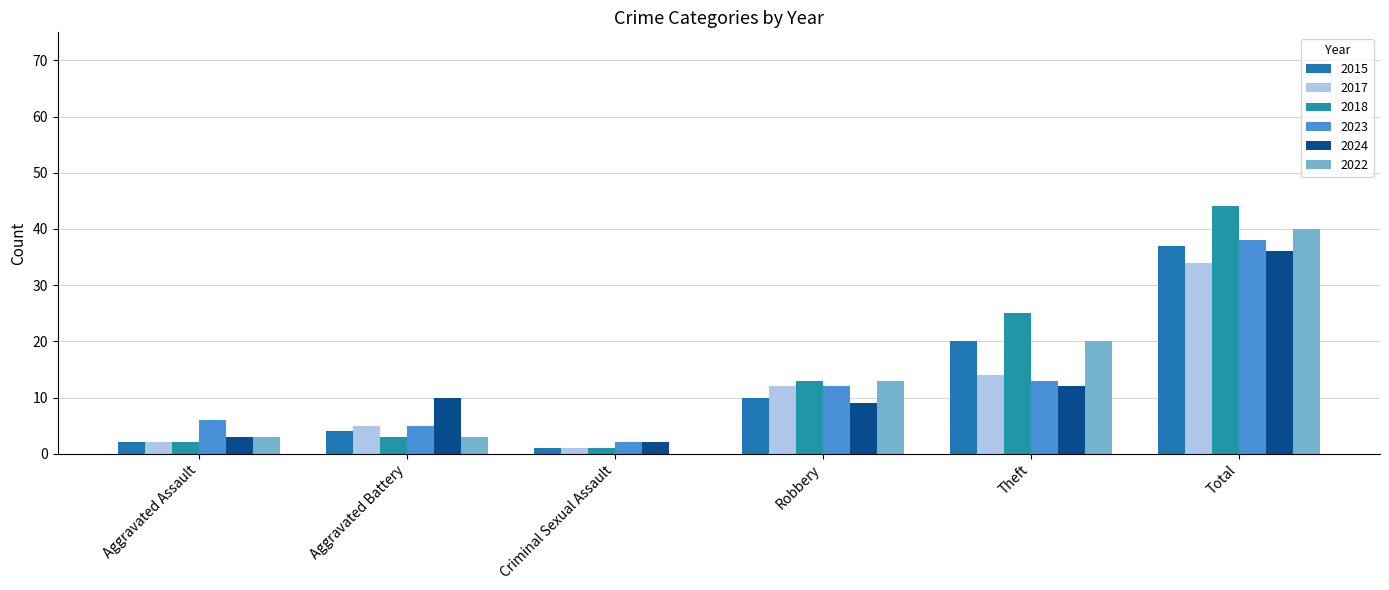

Where is 2018 nearest to the value 22?

Theft